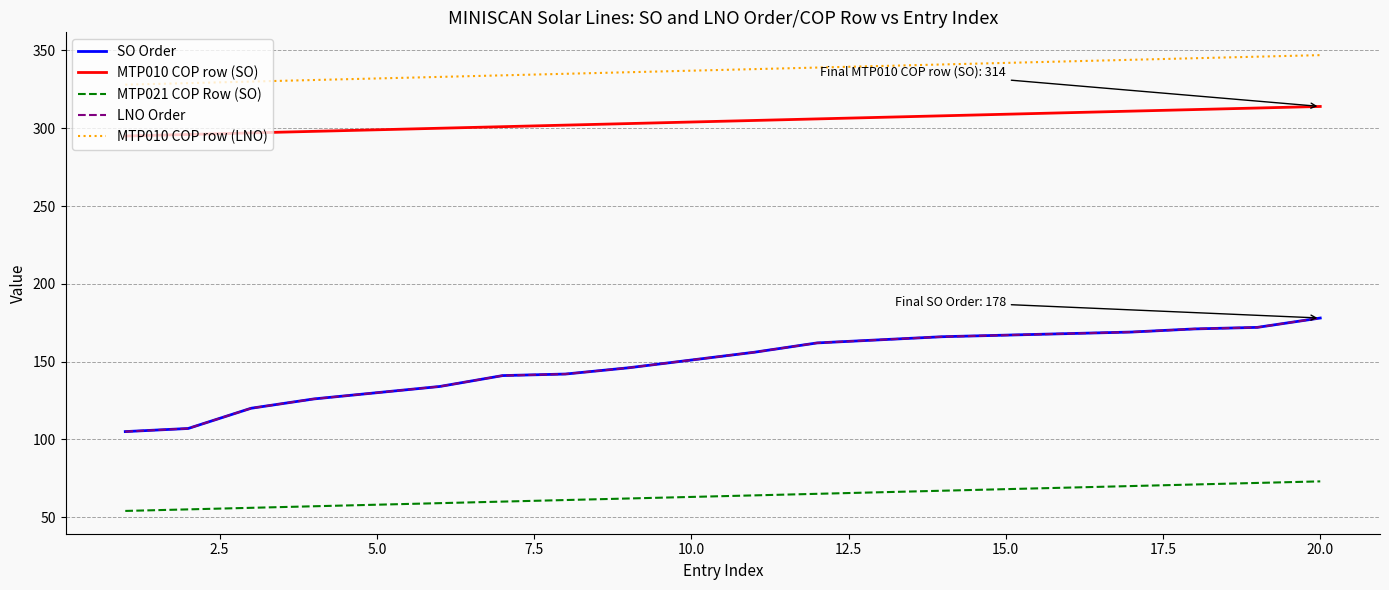

Does the chart have visible grid lines?

Yes